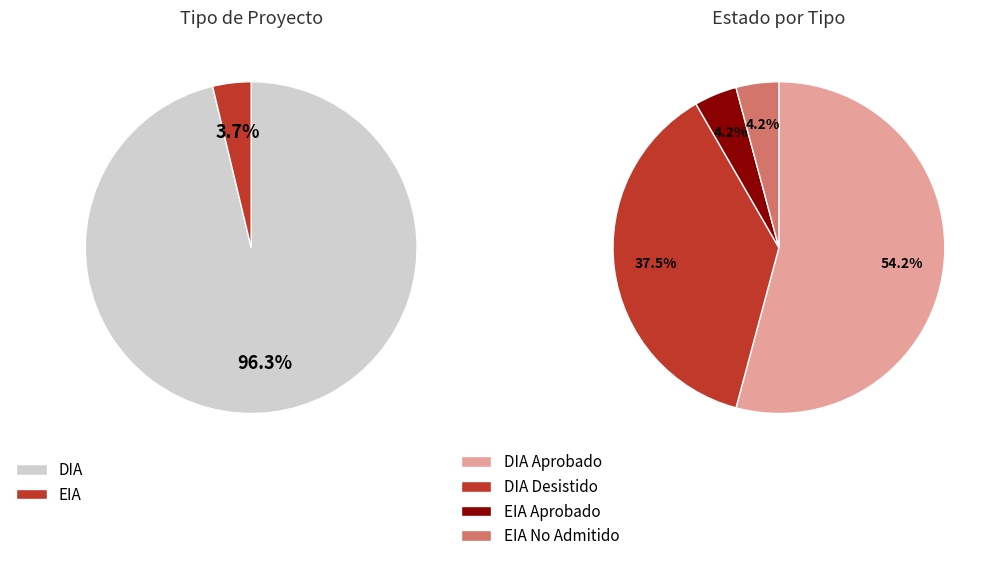

Which slice is the largest?

DIA